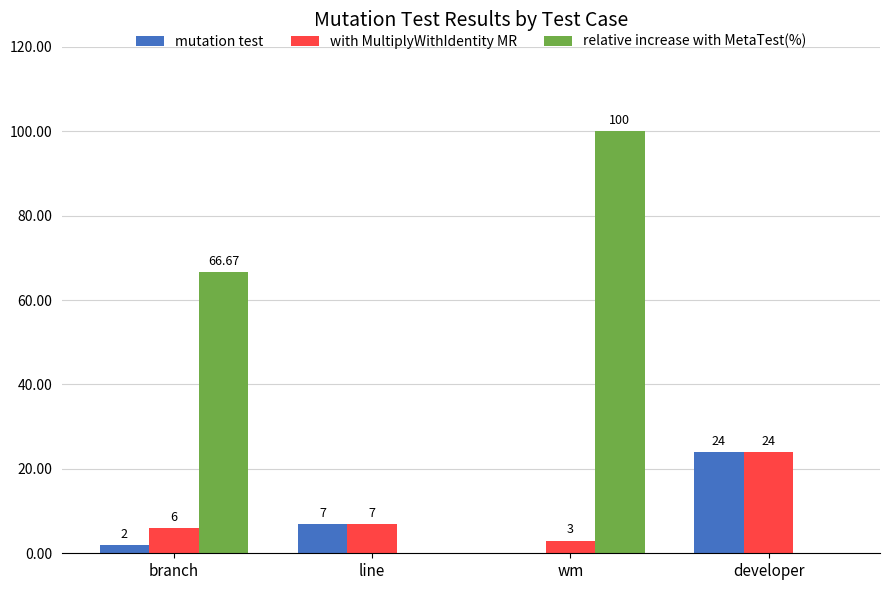

Which series changed the most between branch and developer?

relative increase with MetaTest(%)